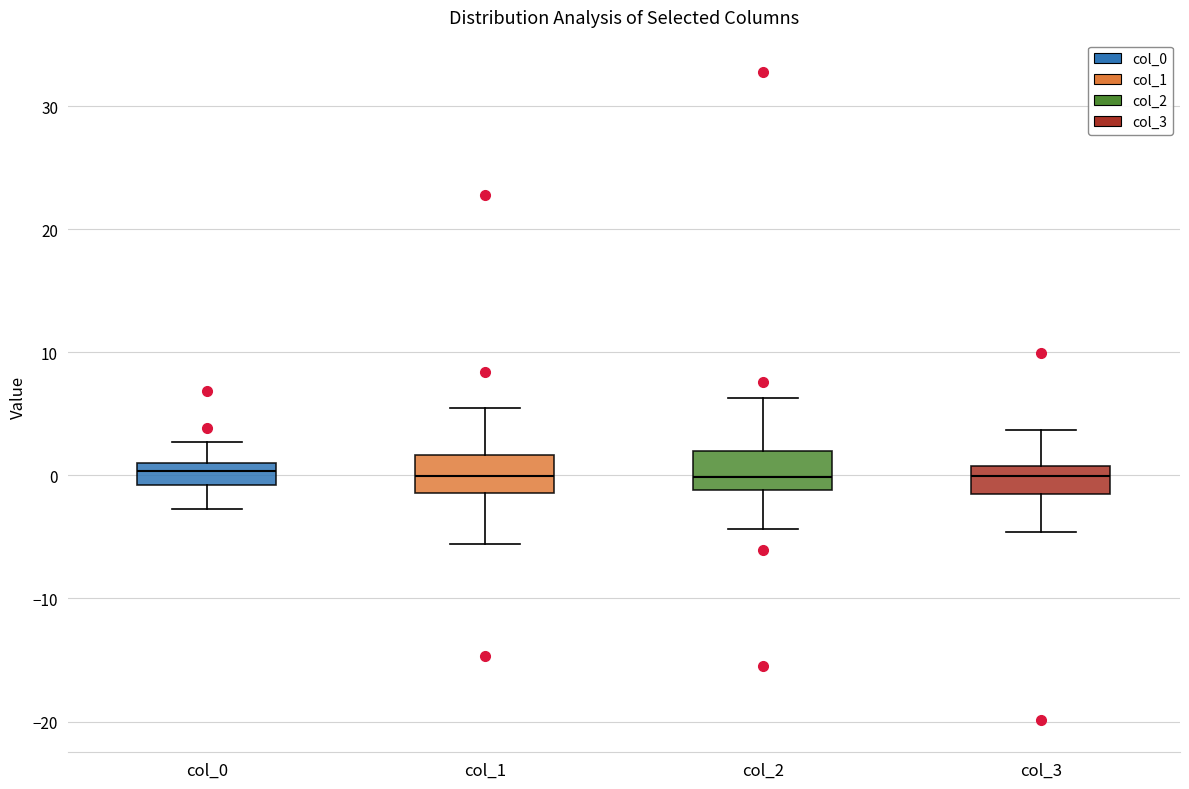

Reading left to right, read every box against the y-axis: the position of its median line, the range the box covers, and the ends of its whiskers. The values are not printed on the chart, so give them approximately, as read against the axis.

col_0: median 0, box -1 to 1, whiskers -3 to 3
col_1: median 0, box -1 to 2, whiskers -6 to 6
col_2: median 0, box -1 to 2, whiskers -4 to 6
col_3: median 0, box -2 to 1, whiskers -5 to 4